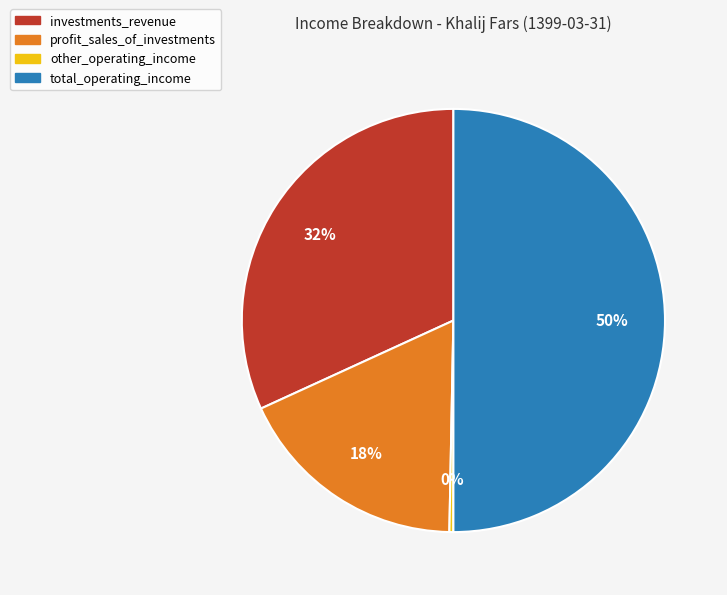

Rank the categories by value from lowest to highest.

other_operating_income, profit_sales_of_investments, investments_revenue, total_operating_income